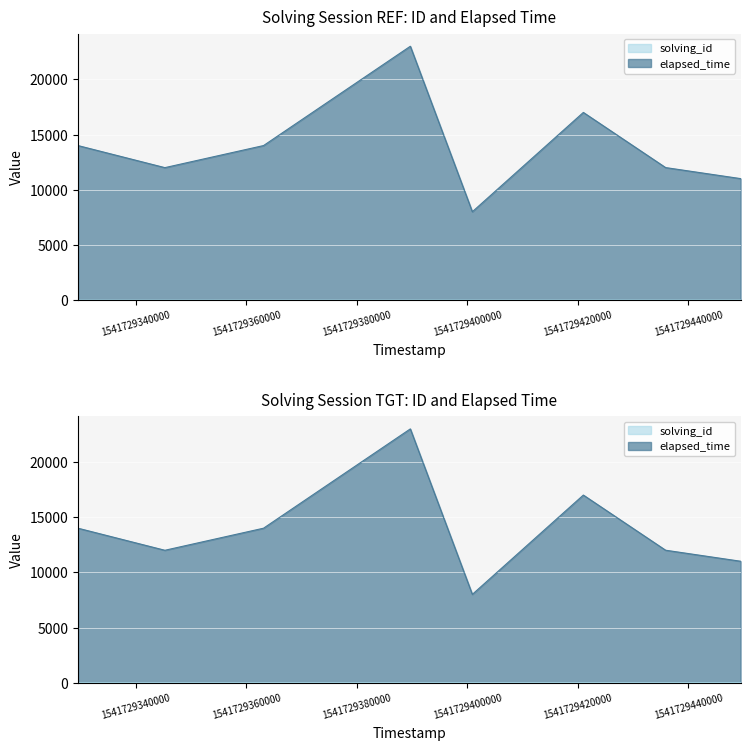

How many values in the solving_id series exceed 5?

3